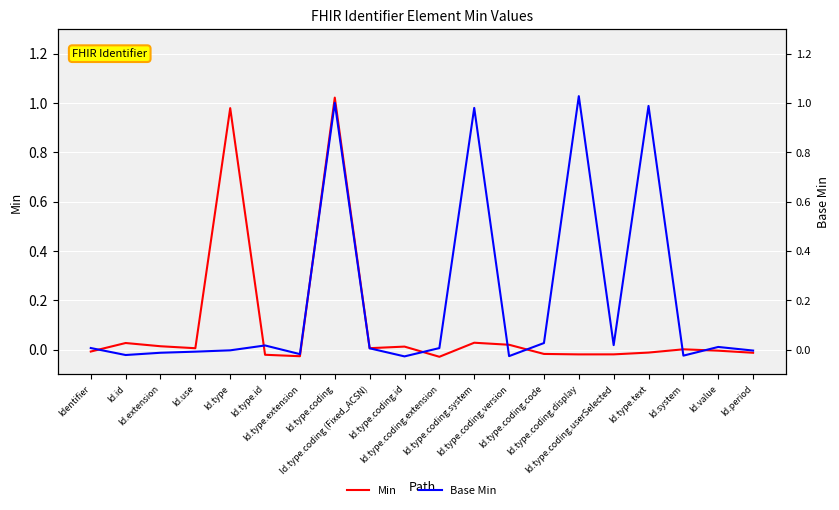

What is the label of the 5th point from the left?

Id.type